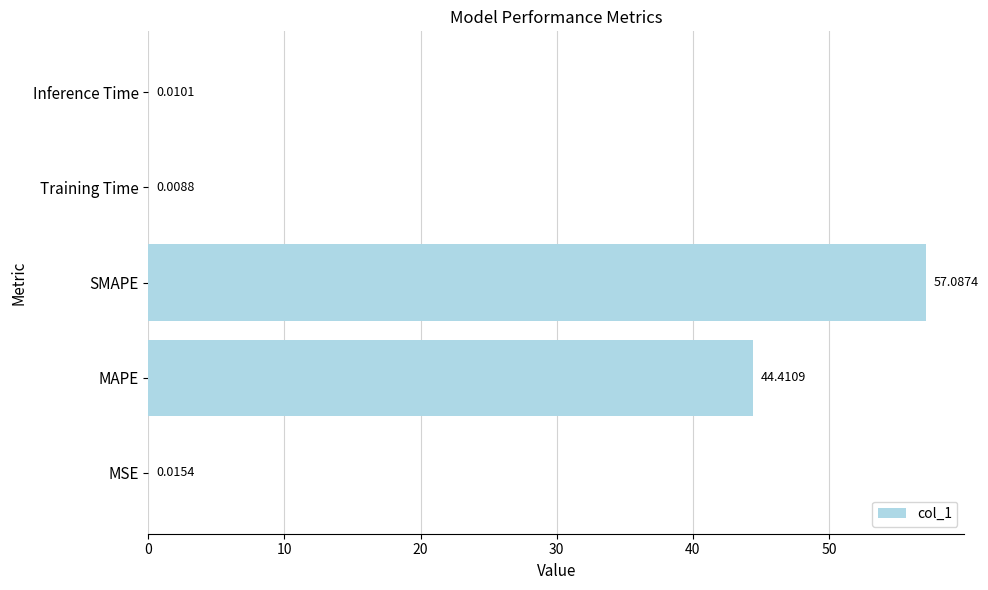

What is the average value?

20.3